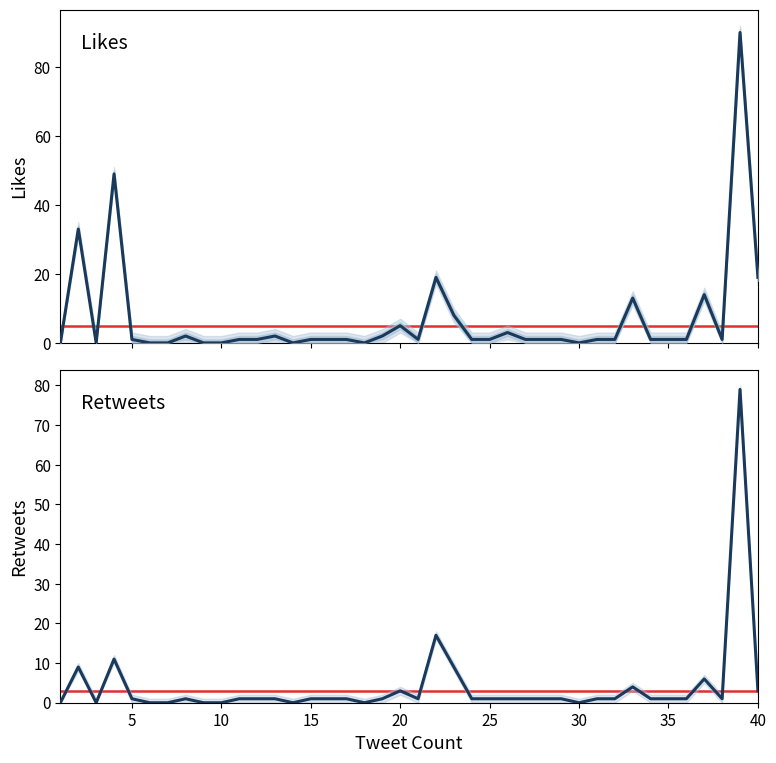

How many lines are shown in the chart?

2